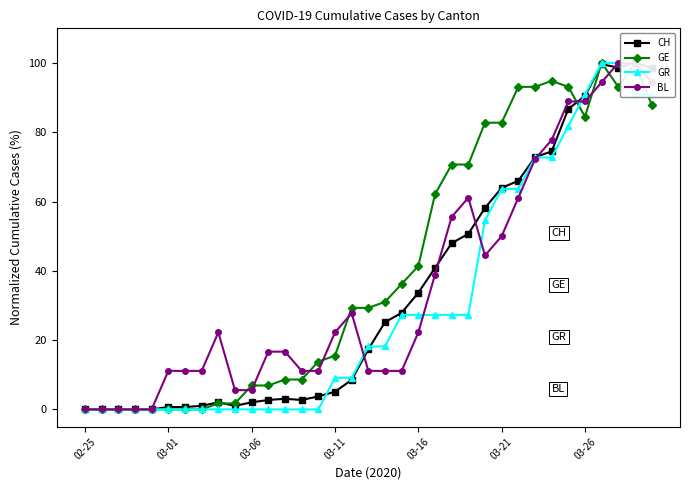

How many categories are shown in the chart?

35